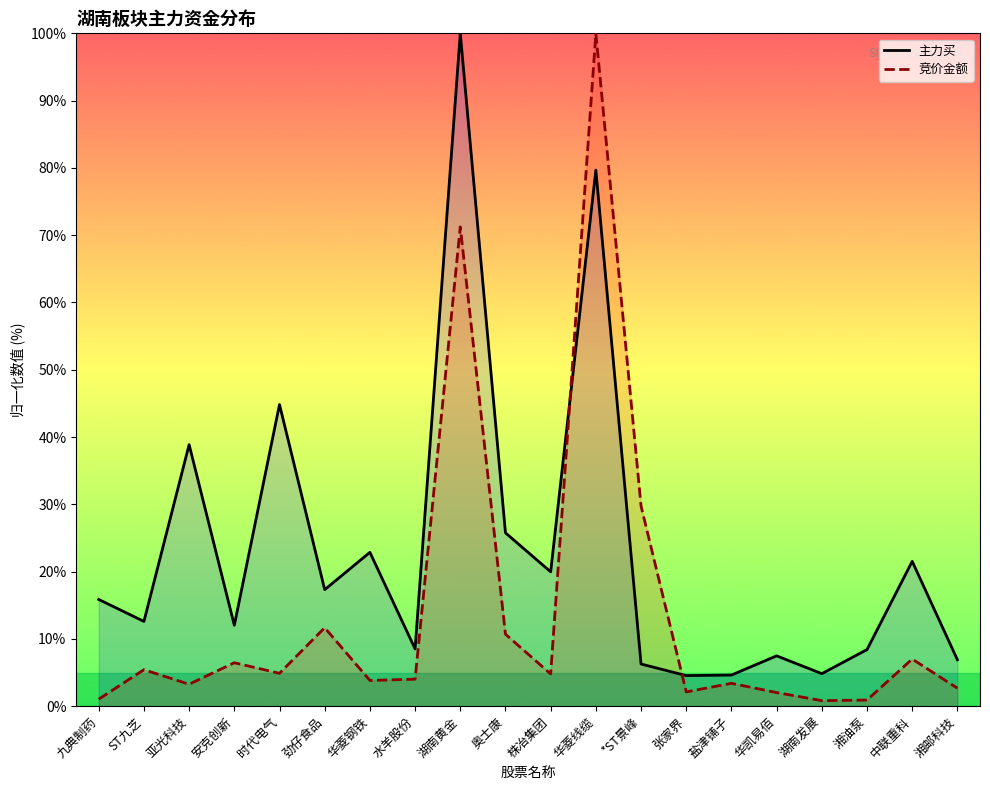

What is the value of the 主力买 point at the 1st from the left?

15.9